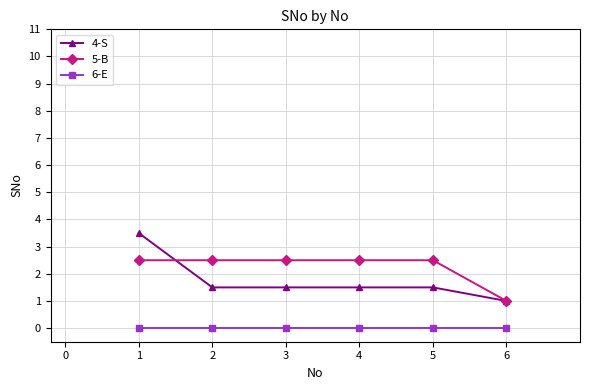

What is the highest value of the 4-S series?

3.5